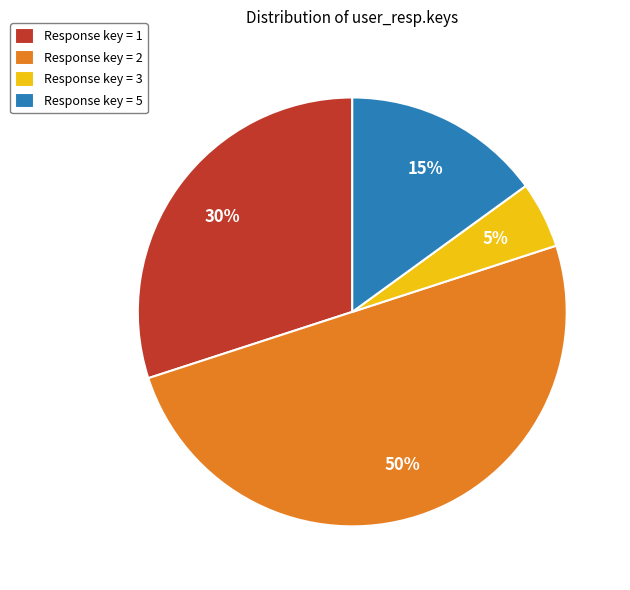

Does Response key = 3 represent more than half of the total?

No